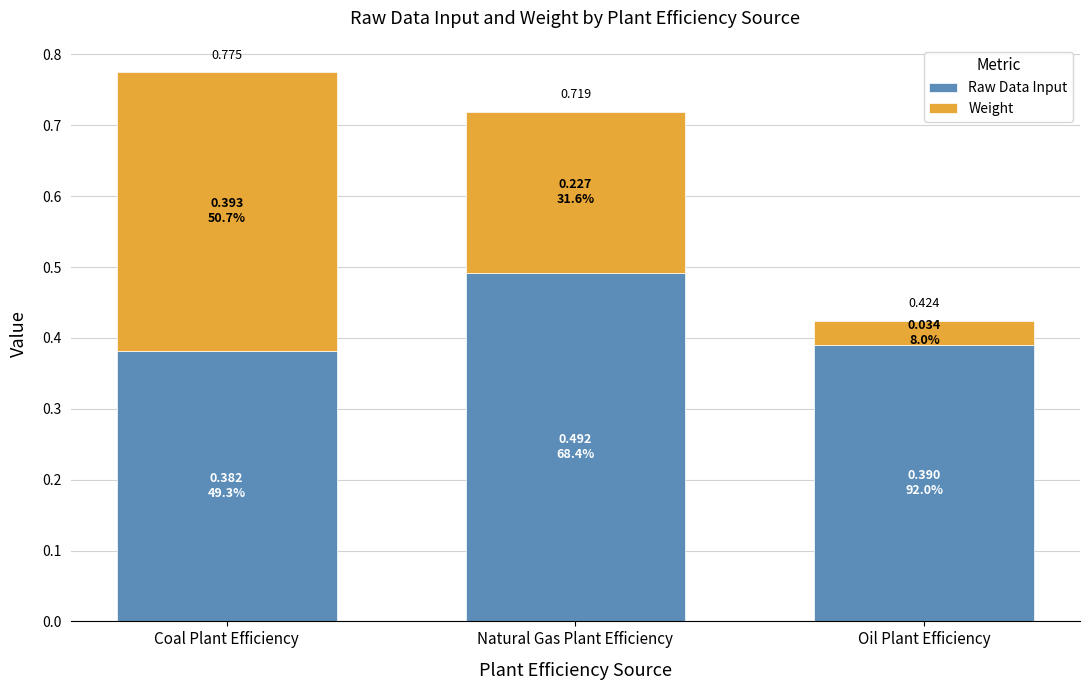

Does the chart contain any negative values?

No